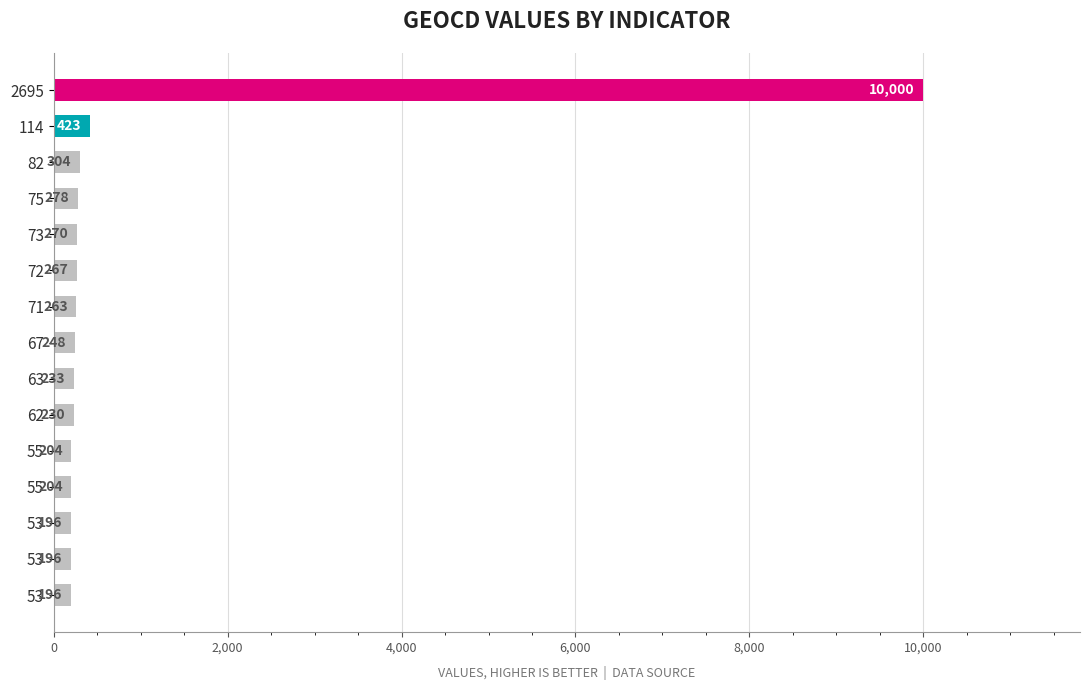

How many values are below 248?

7